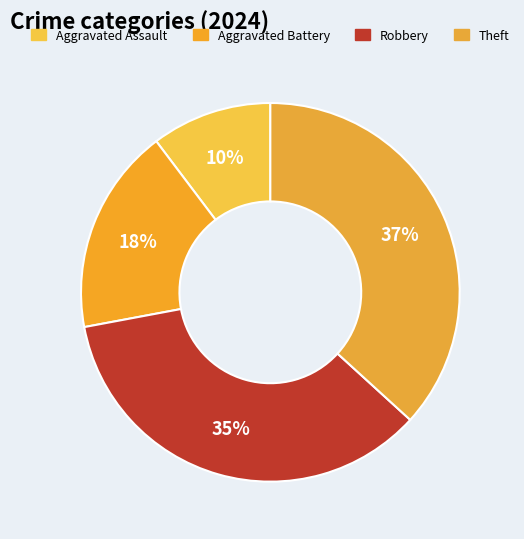

Between Robbery and Aggravated Assault, which is larger?

Robbery